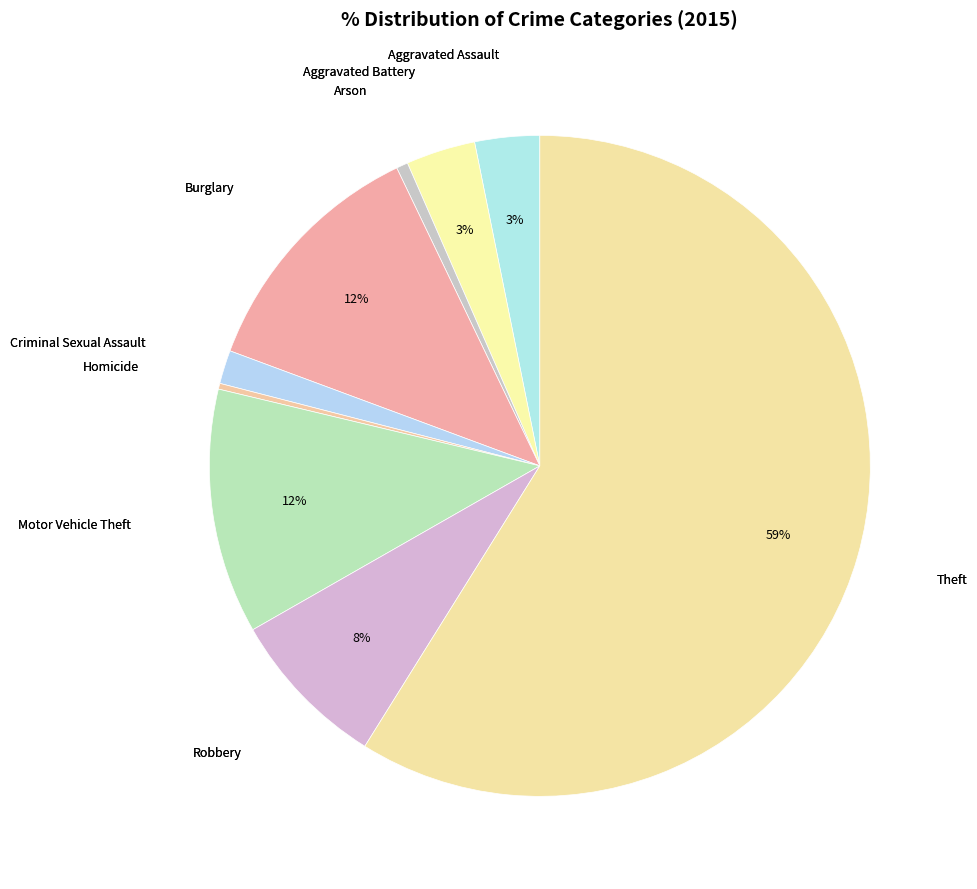

Which slice is the smallest?

Homicide